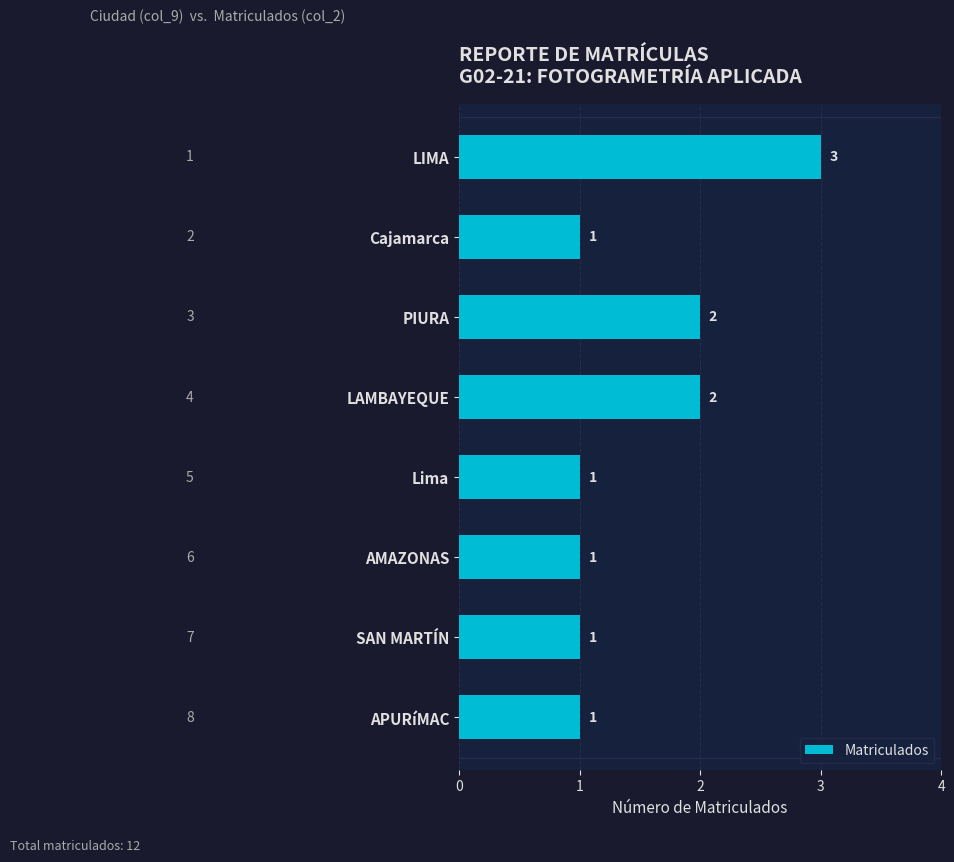

Reading top to bottom, extract all data points from this chart.

LIMA=3	Cajamarca=1	PIURA=2	LAMBAYEQUE=2	Lima=1	AMAZONAS=1	SAN MARTÍN=1	APURíMAC=1